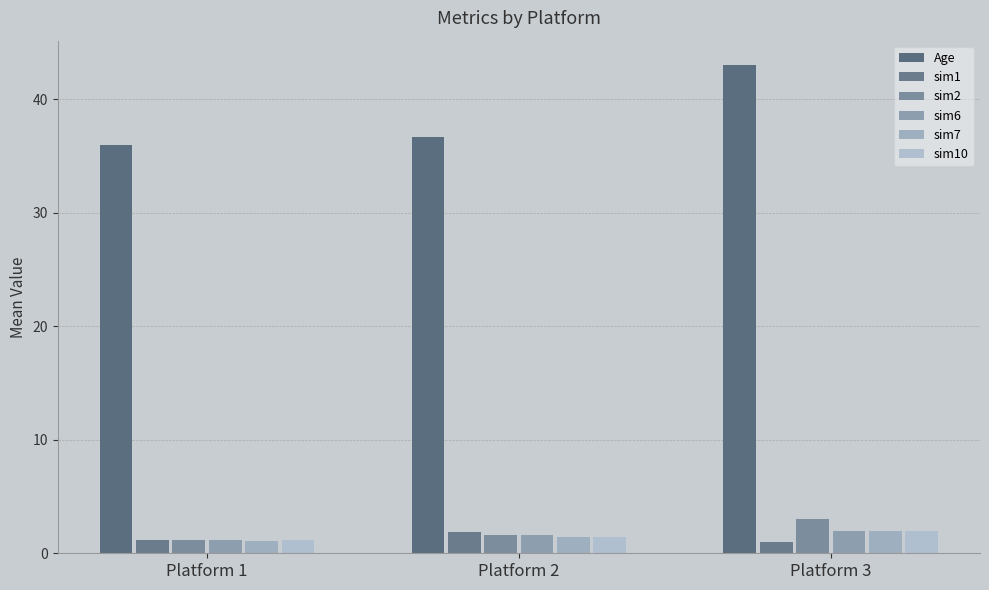

Which label corresponds to the largest value in the chart?

Platform 3